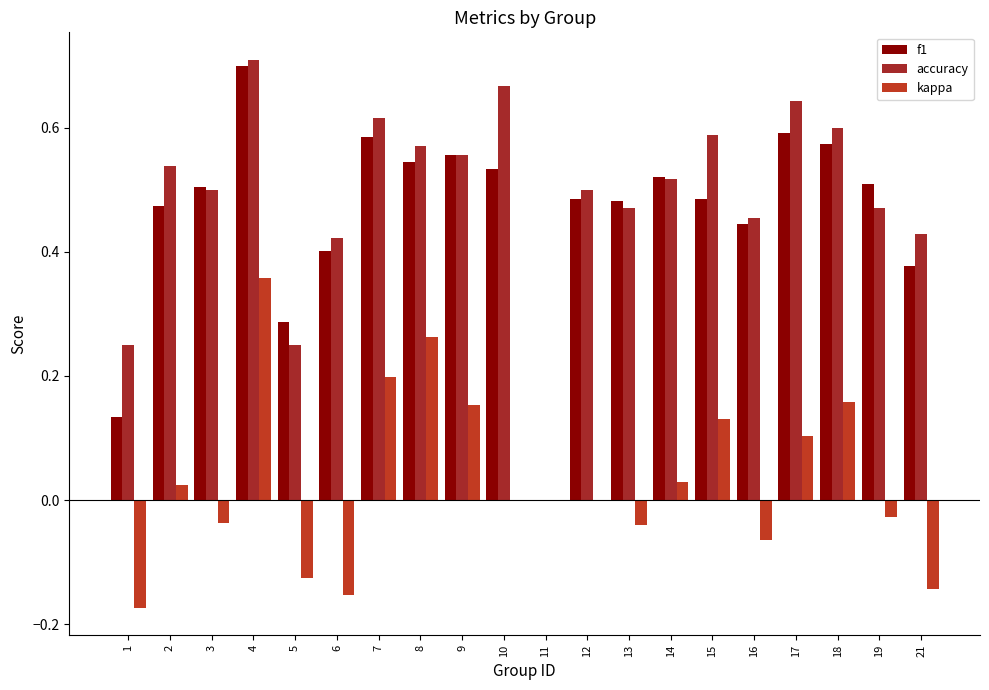

Are the bars grouped side by side (vs. stacked)?

Yes